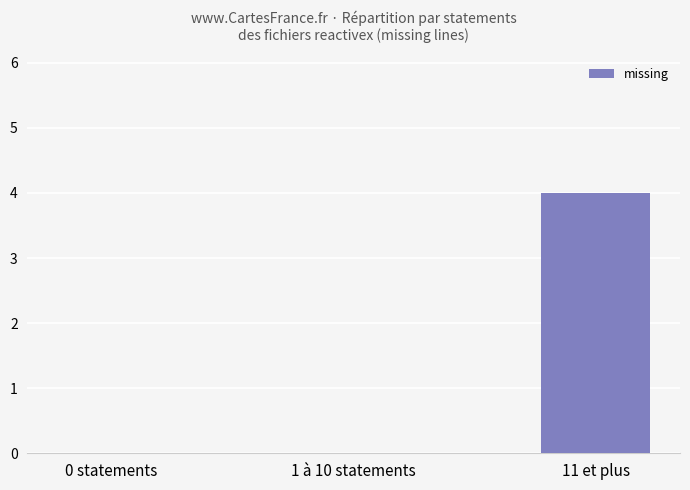

What is the change in value from 1 à 10 statements to 11 et plus?

+4